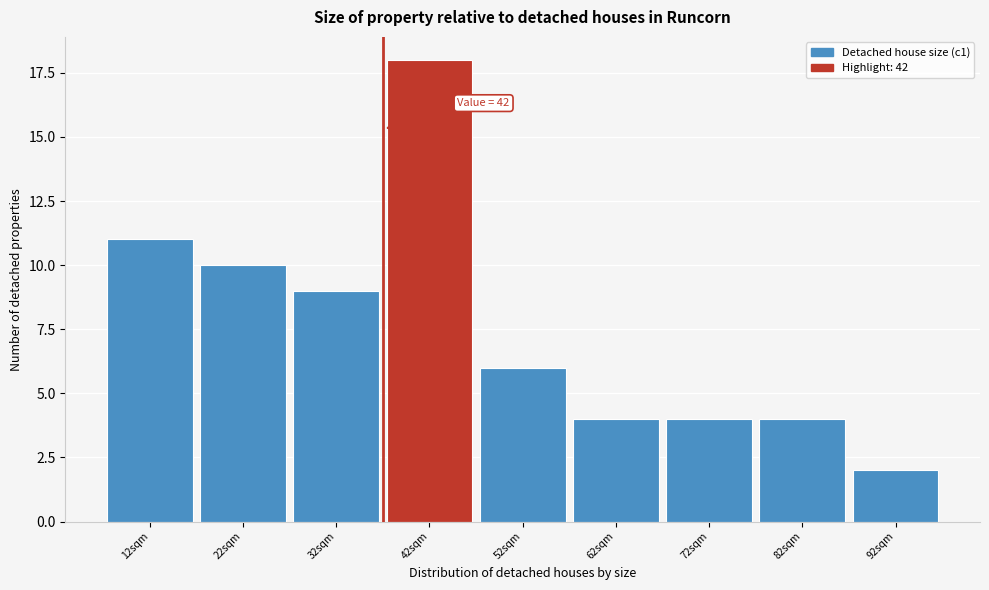

Reading right to left, extract all data points from this chart.

92sqm=2	82sqm=4	72sqm=4	62sqm=4	52sqm=6	42sqm=18	32sqm=9	22sqm=10	12sqm=11